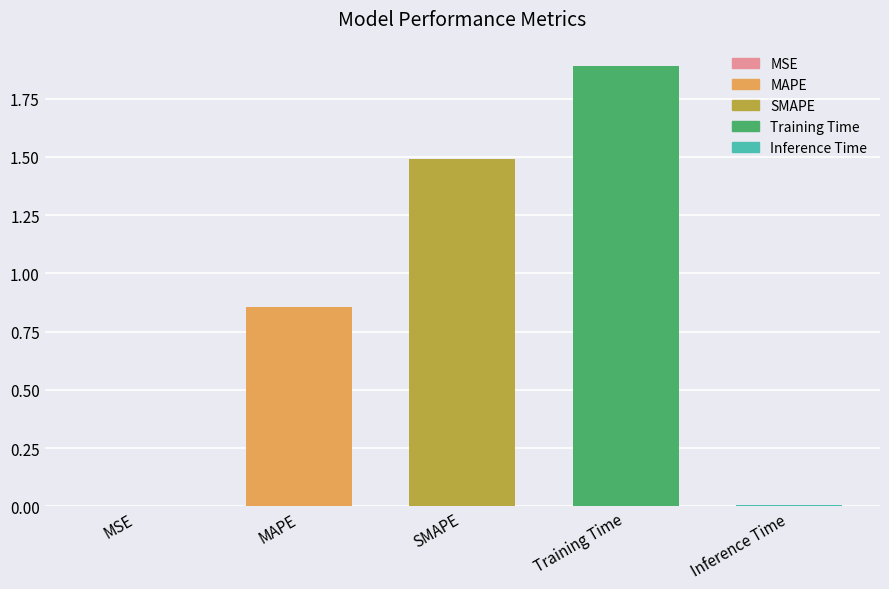

What is the sum of all values?

4.2